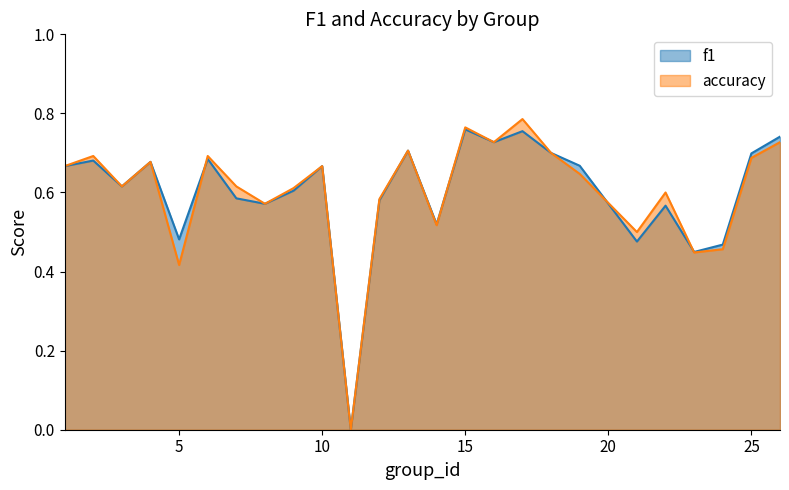

At which category does f1 reach its first local valley?

3